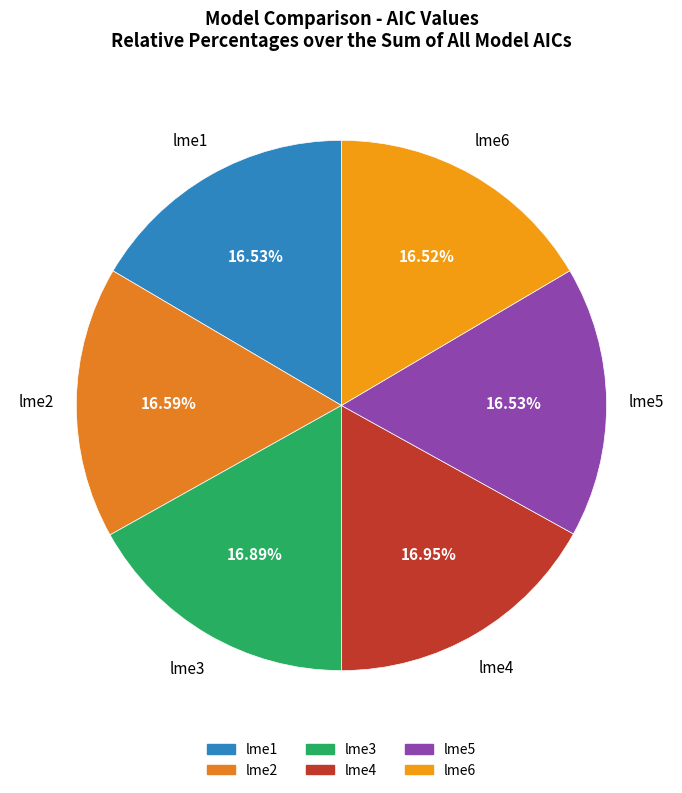

Does lme2 account for over 50% of the chart?

No